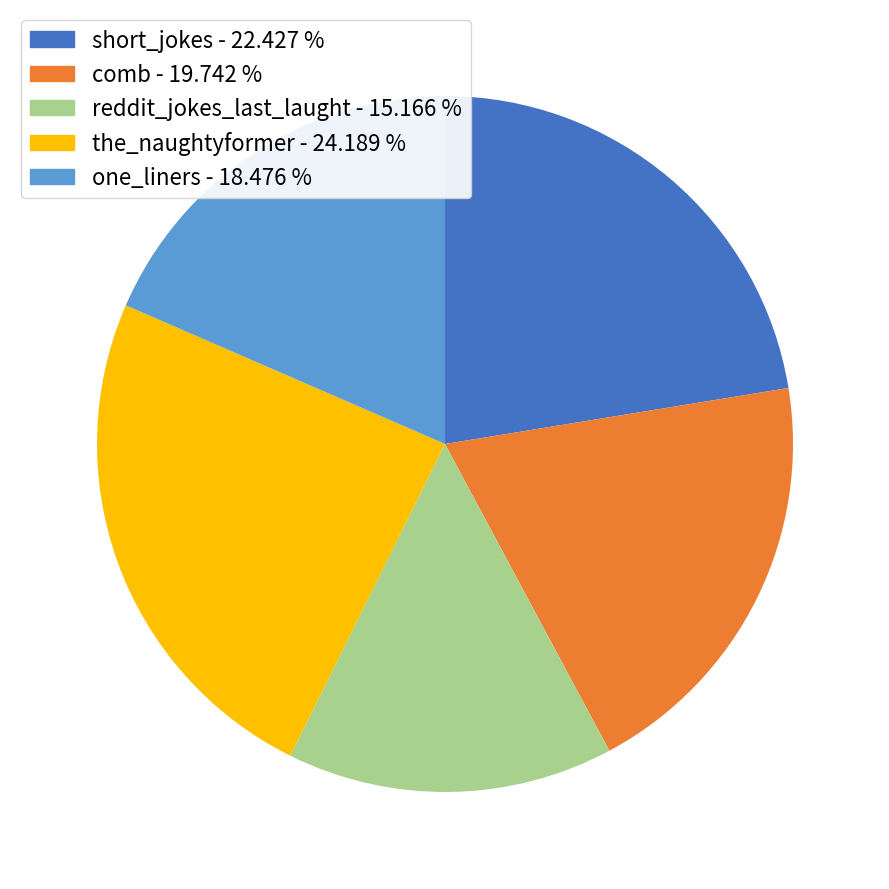

Is the sum of comb - 19.742 % and the_naughtyformer - 24.189 % greater than half?

No